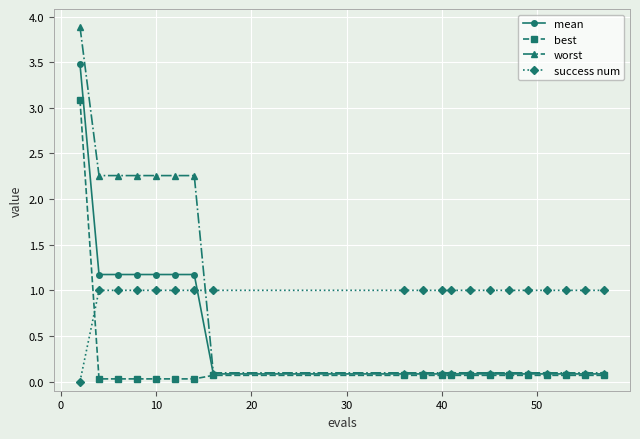

At how many categories does at least one series exceed 2?

7